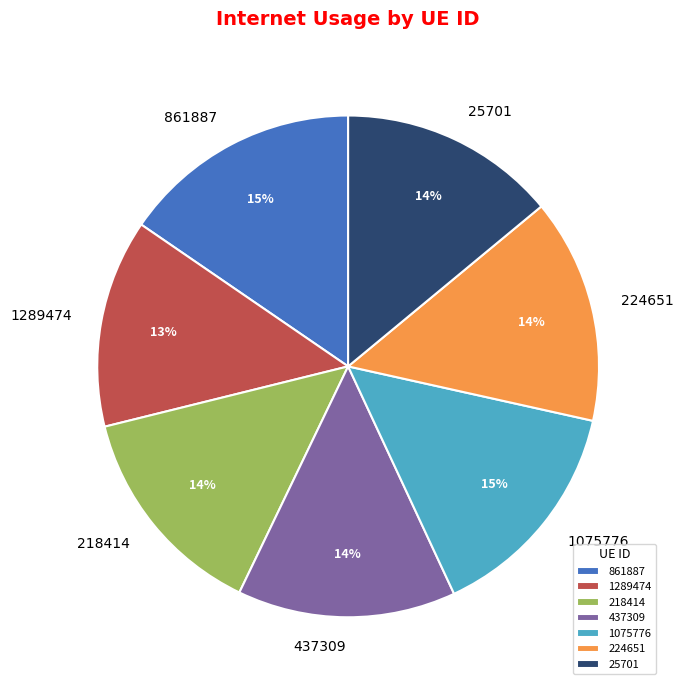

Combined, do 861887 and 437309 account for over 50%?

No